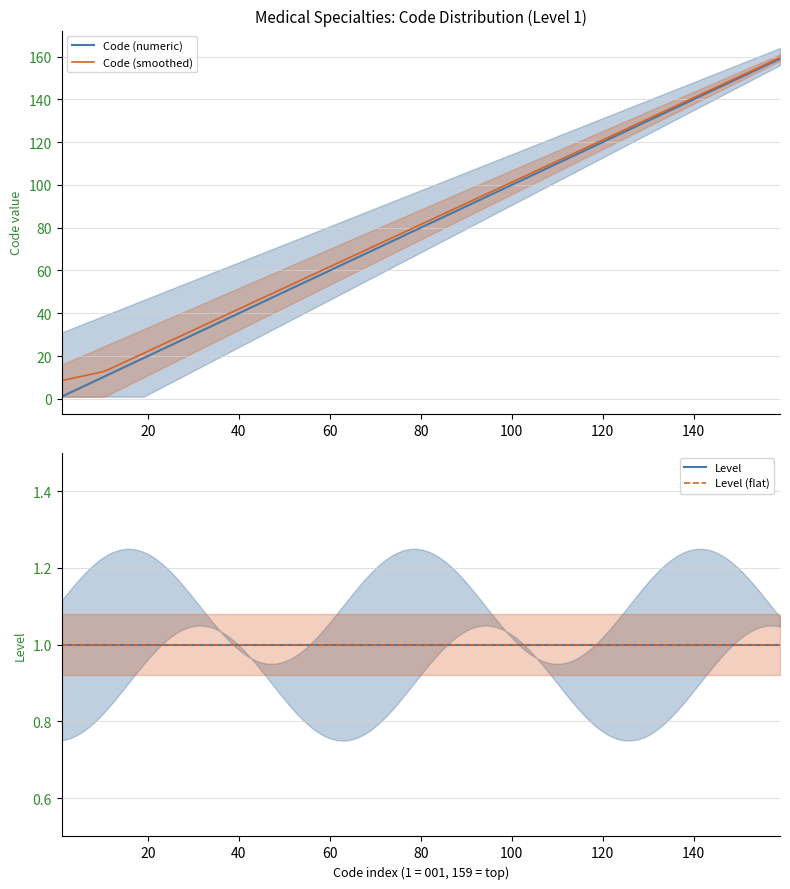

Is the value of Level 1 codes (lower) at 8 greater than the value of Level 1 codes (mean) at 6?

No